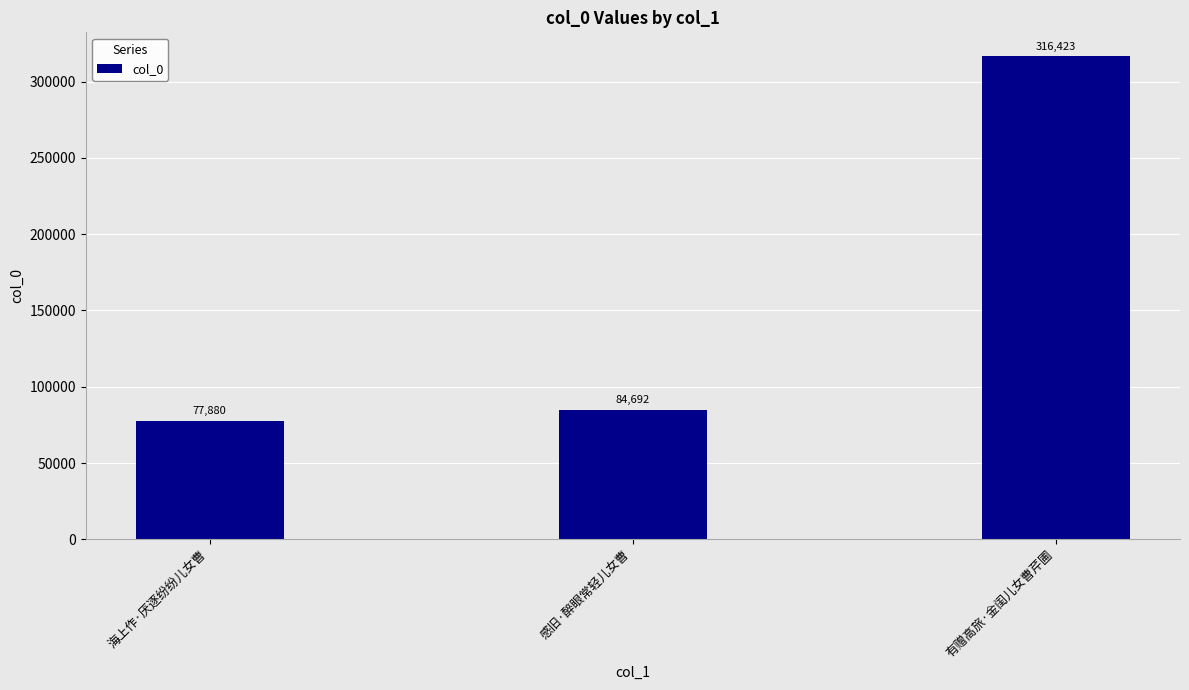

At which label is the value closest to 197151?

感旧·醉眼常轻儿女曹